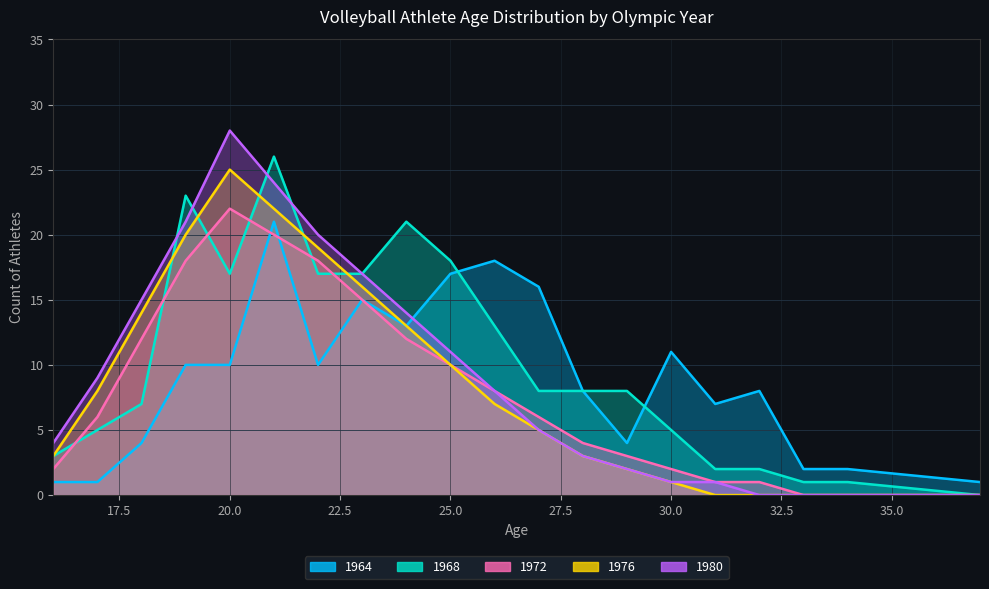

How many series are shown in this chart?

5